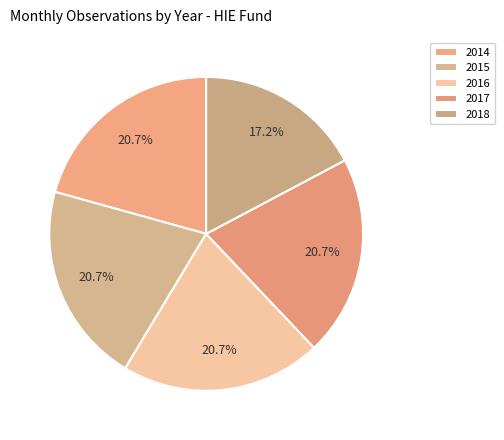

To the nearest percent, what is the average slice percentage?

20%